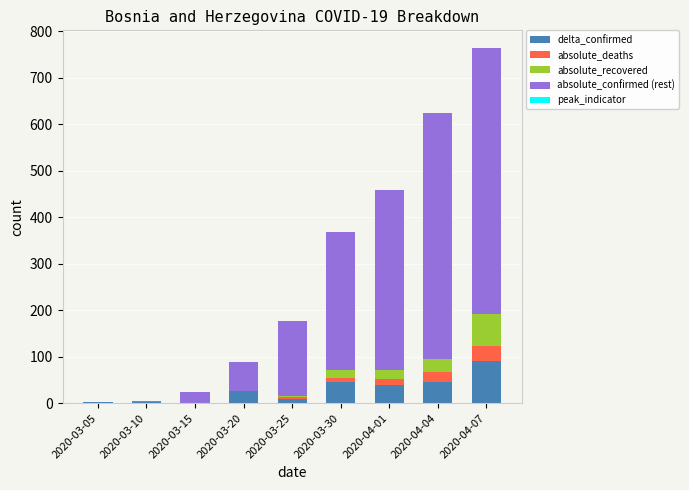

True or false: absolute_deaths has a value of 9.3 at 2020-04-07.

False